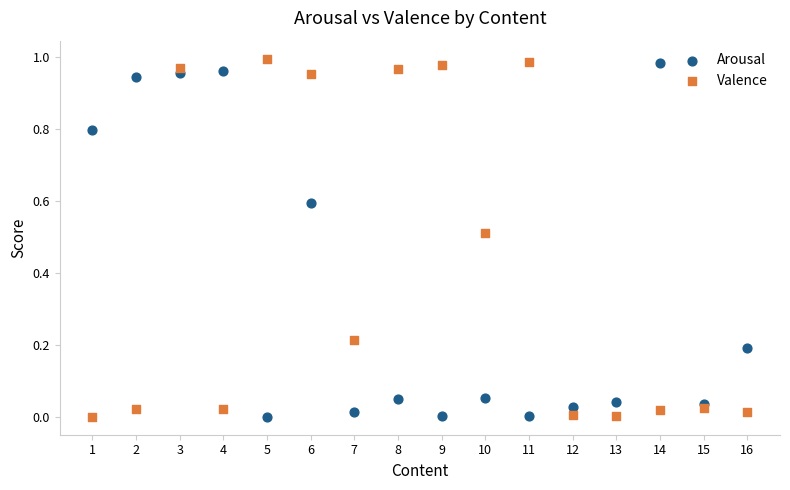

What is the X range (max minus min) for the scatter plot?

15.0